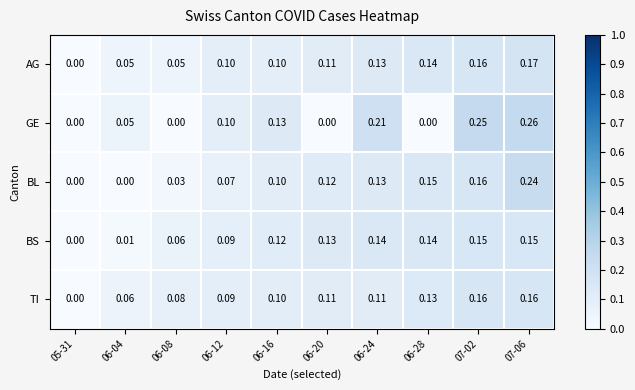

List the series in order of their peak value, lowest first.

BS, TI, AG, BL, GE